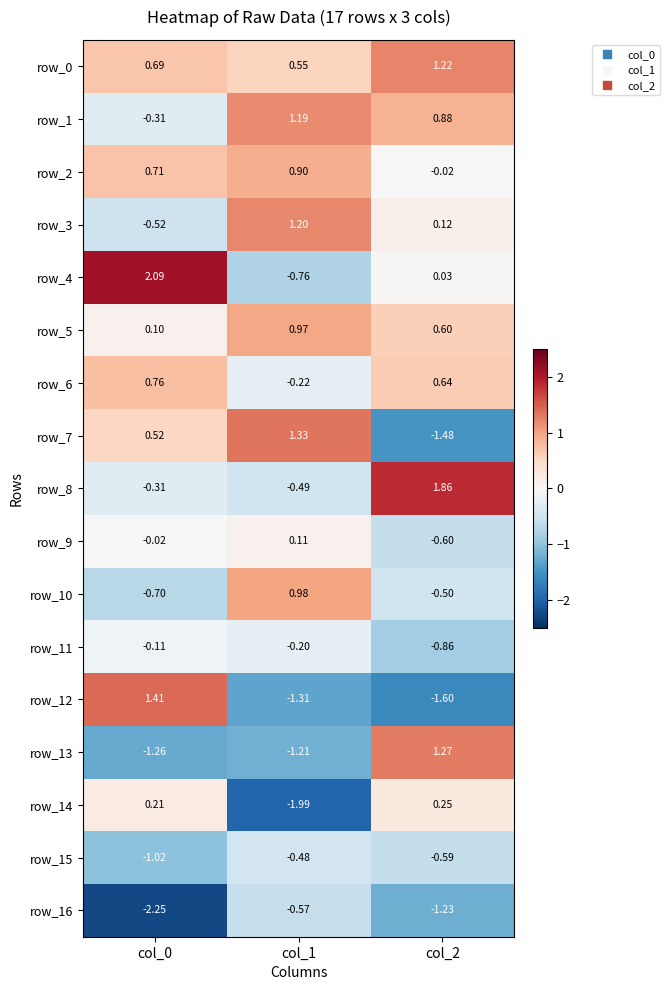

Which series has the widest spread of values?

row_12